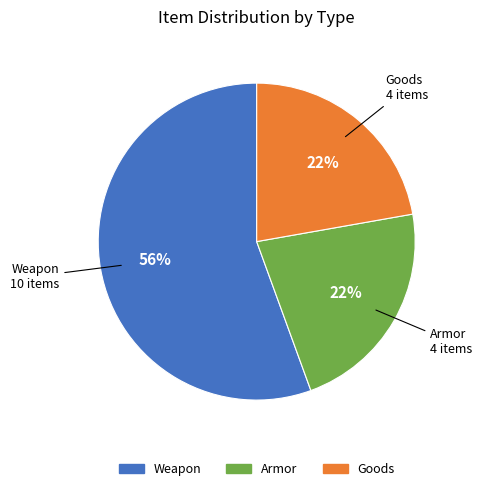

Which category has the biggest portion of the pie?

Weapon